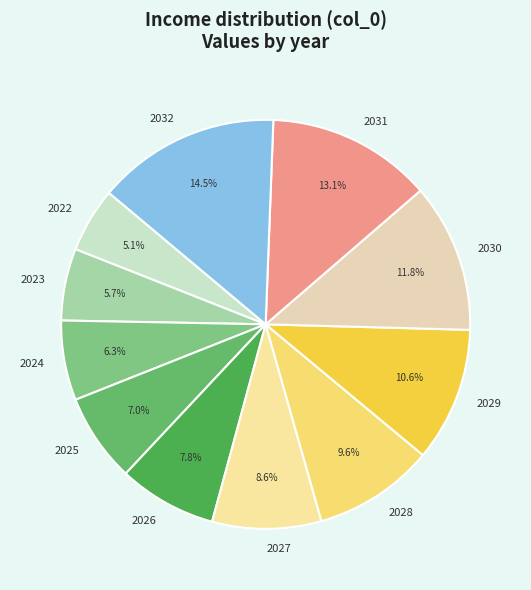

Count the number of slices in the pie.

11